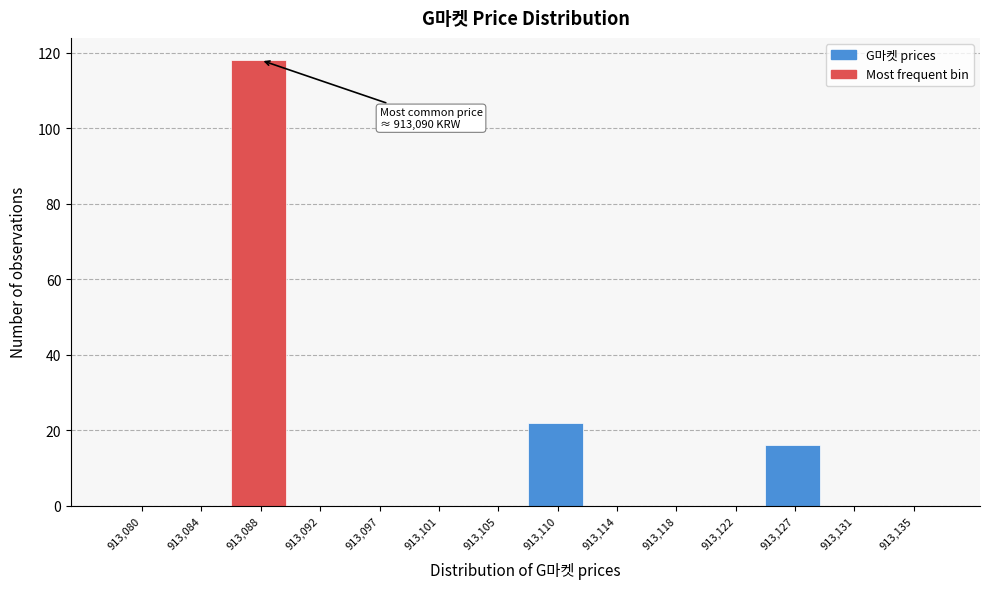

Reading left to right, list all the values displayed in this chart.

913,080=0	913,084=0	913,088=118	913,092=0	913,097=0	913,101=0	913,105=0	913,110=22	913,114=0	913,118=0	913,122=0	913,127=16	913,131=0	913,135=0